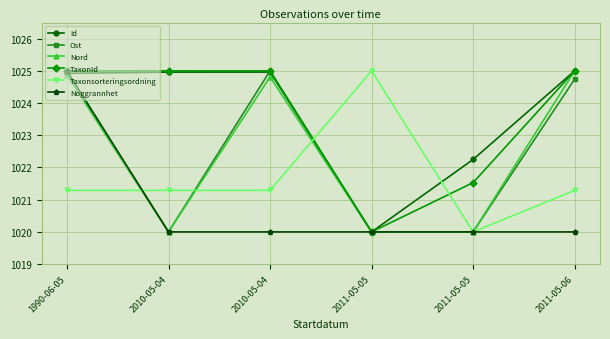

How many values in the TaxonId series are below 1024?

2